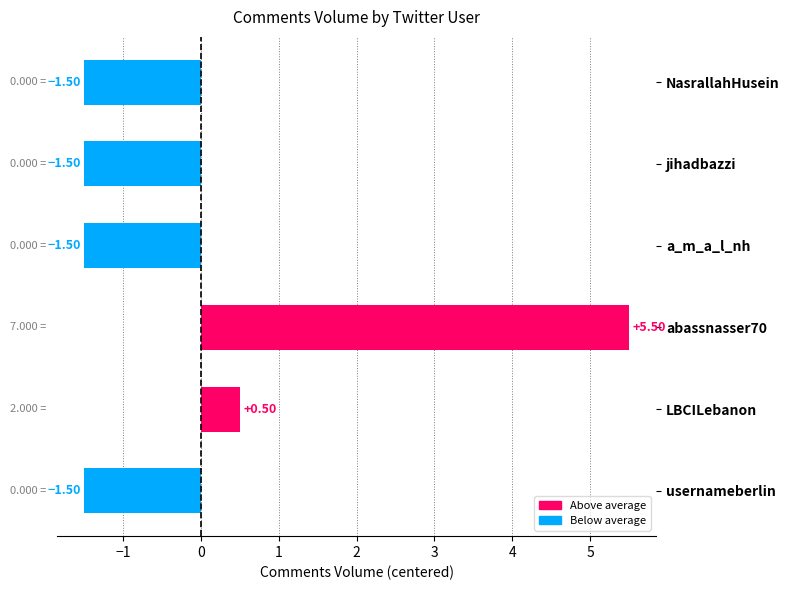

How many positive values are there?

2